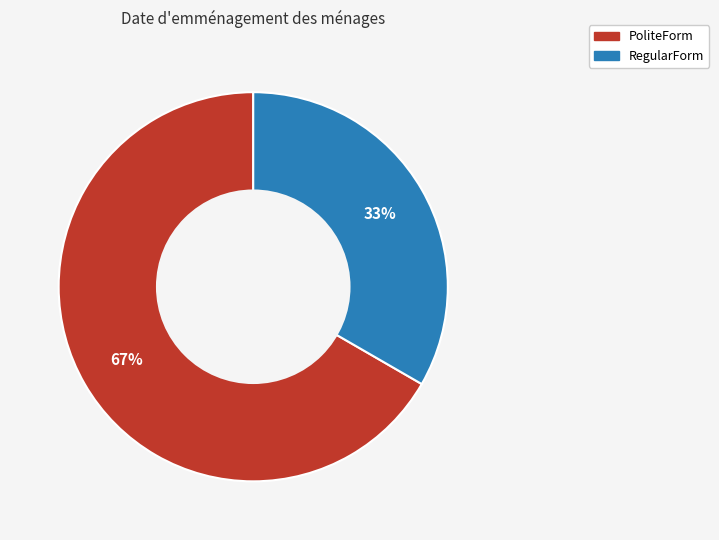

The PoliteForm slice represents 67% of the pie. True or false?

True